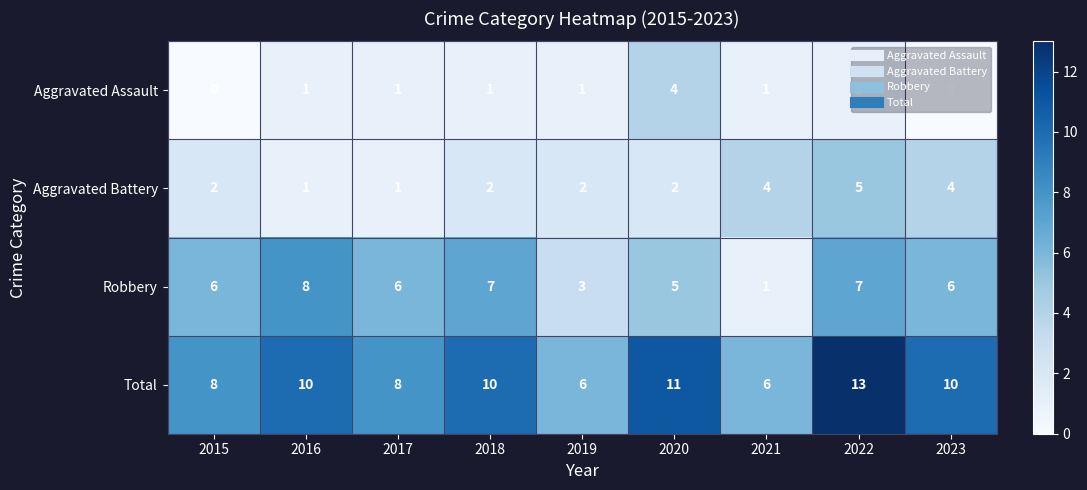

How many Aggravated Assault values are between 1 and 2?

6